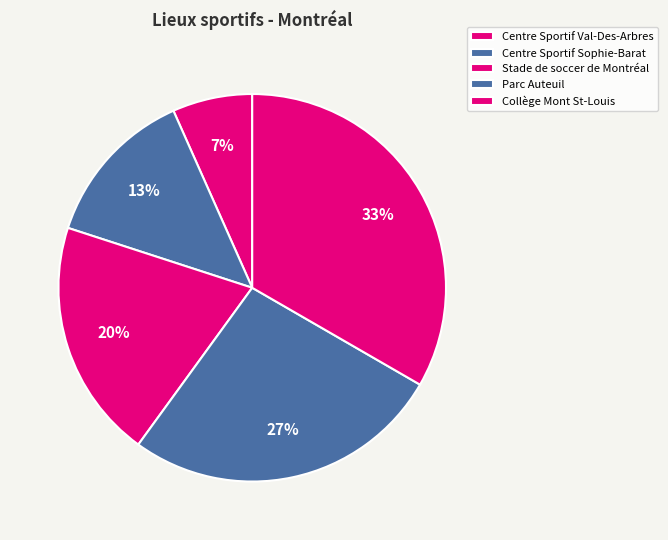

Which slice is the largest?

Collège Mont St-Louis